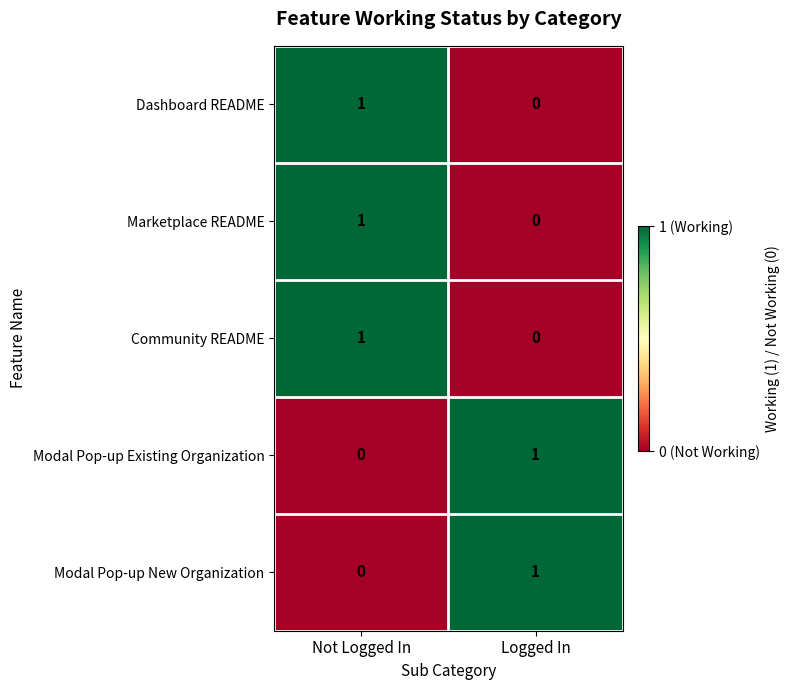

At how many categories does at least one series exceed 0?

2